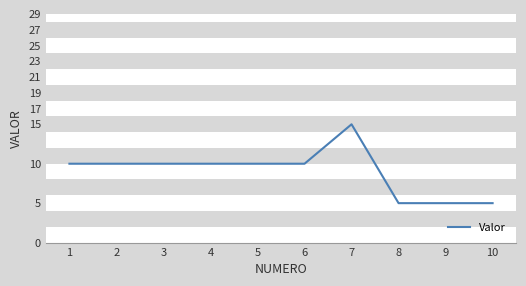

What value does the data have at 9?

5